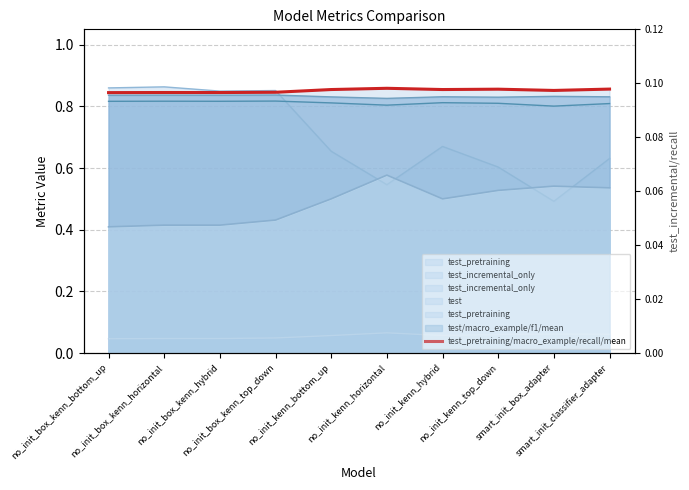

What position from the right is no_init_box_kenn_bottom_up?

10